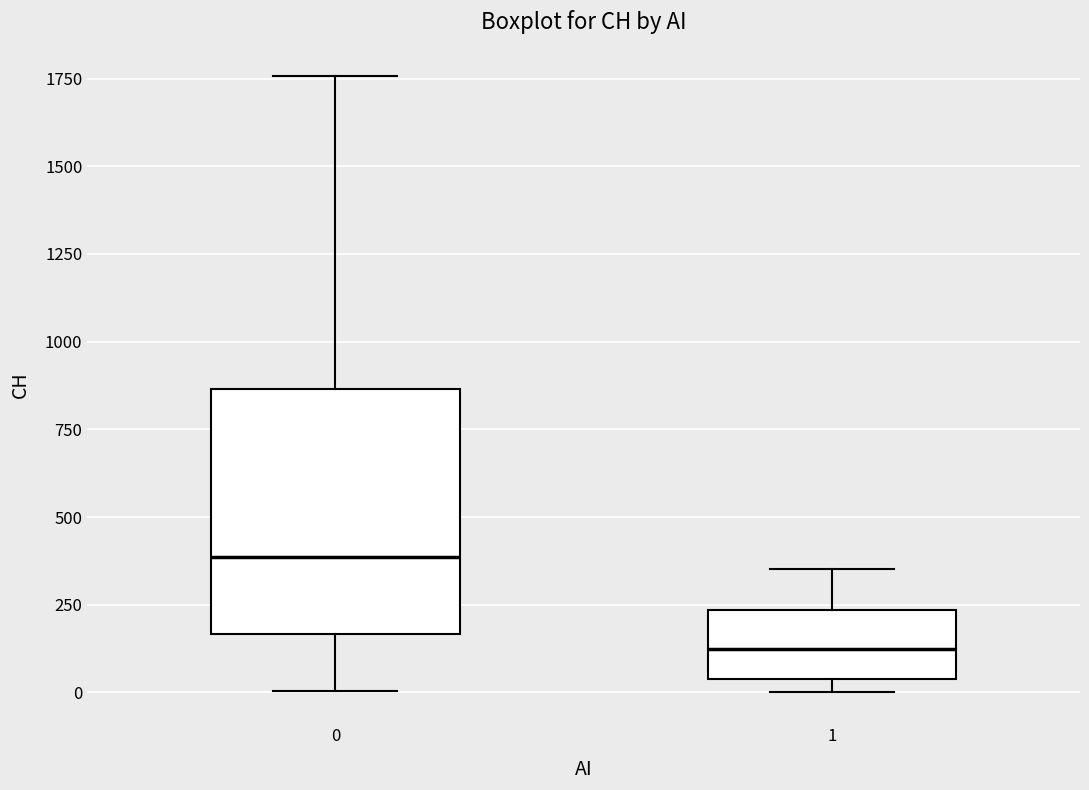

Reading left to right, transcribe this box plot: for each box, give where its median line is, the range the box spans, and where its two whiskers end, as read against the y-axis. The values are not printed on the chart, so give them approximately, as read against the axis.

0: median 400, box 150 to 850, whiskers 0 to 1750
1: median 150, box 50 to 250, whiskers 0 to 350